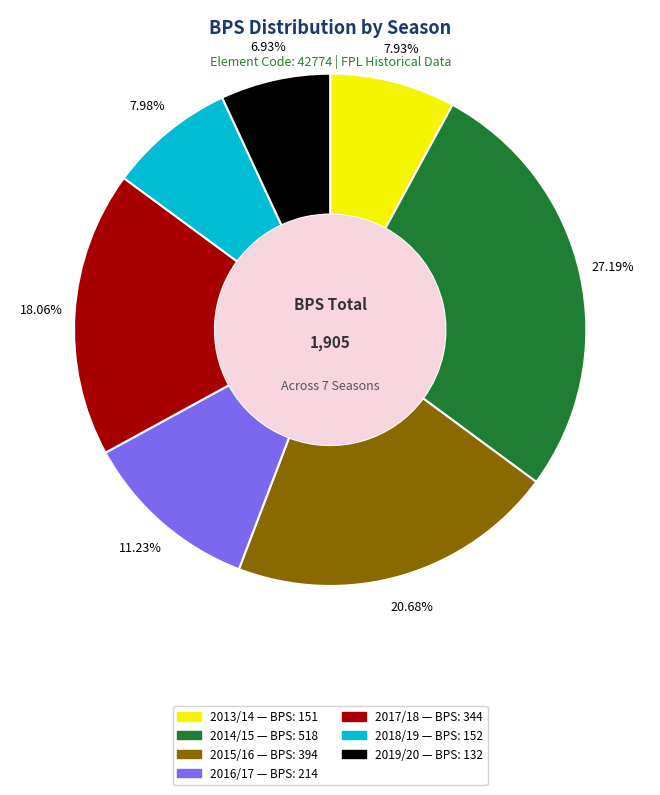

Is there a majority slice in this chart?

No